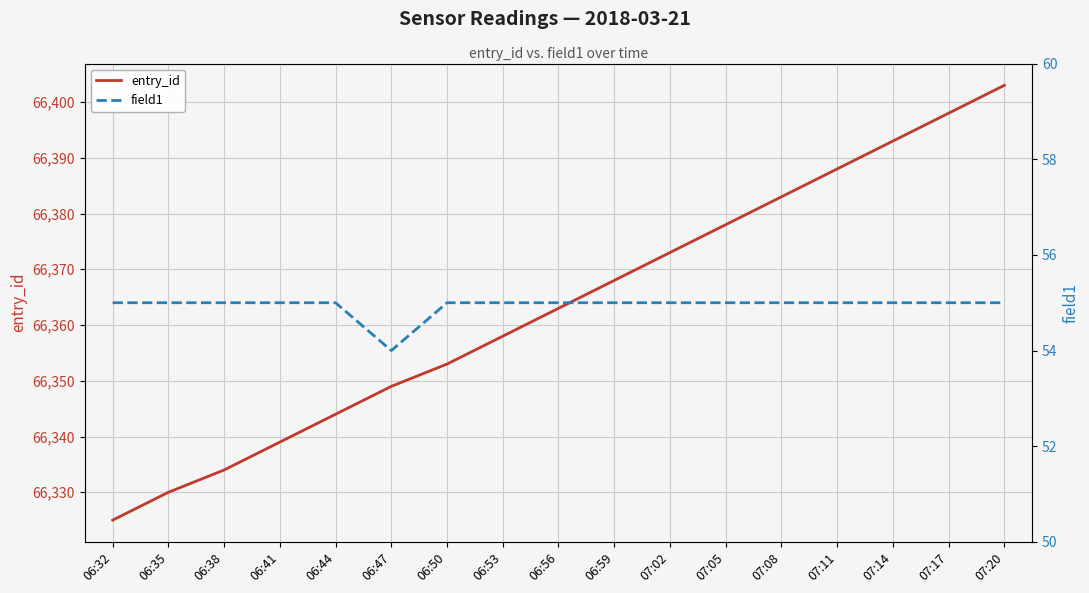

True or false: field1 has more than 0 points higher than both neighbors.

False